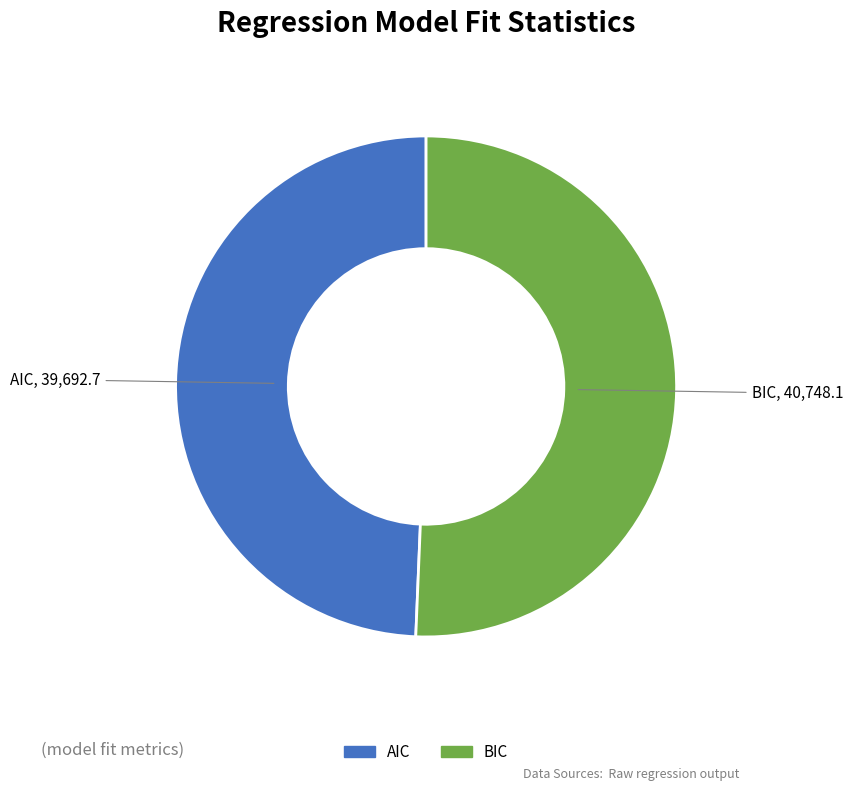

Count the number of slices in the pie.

2